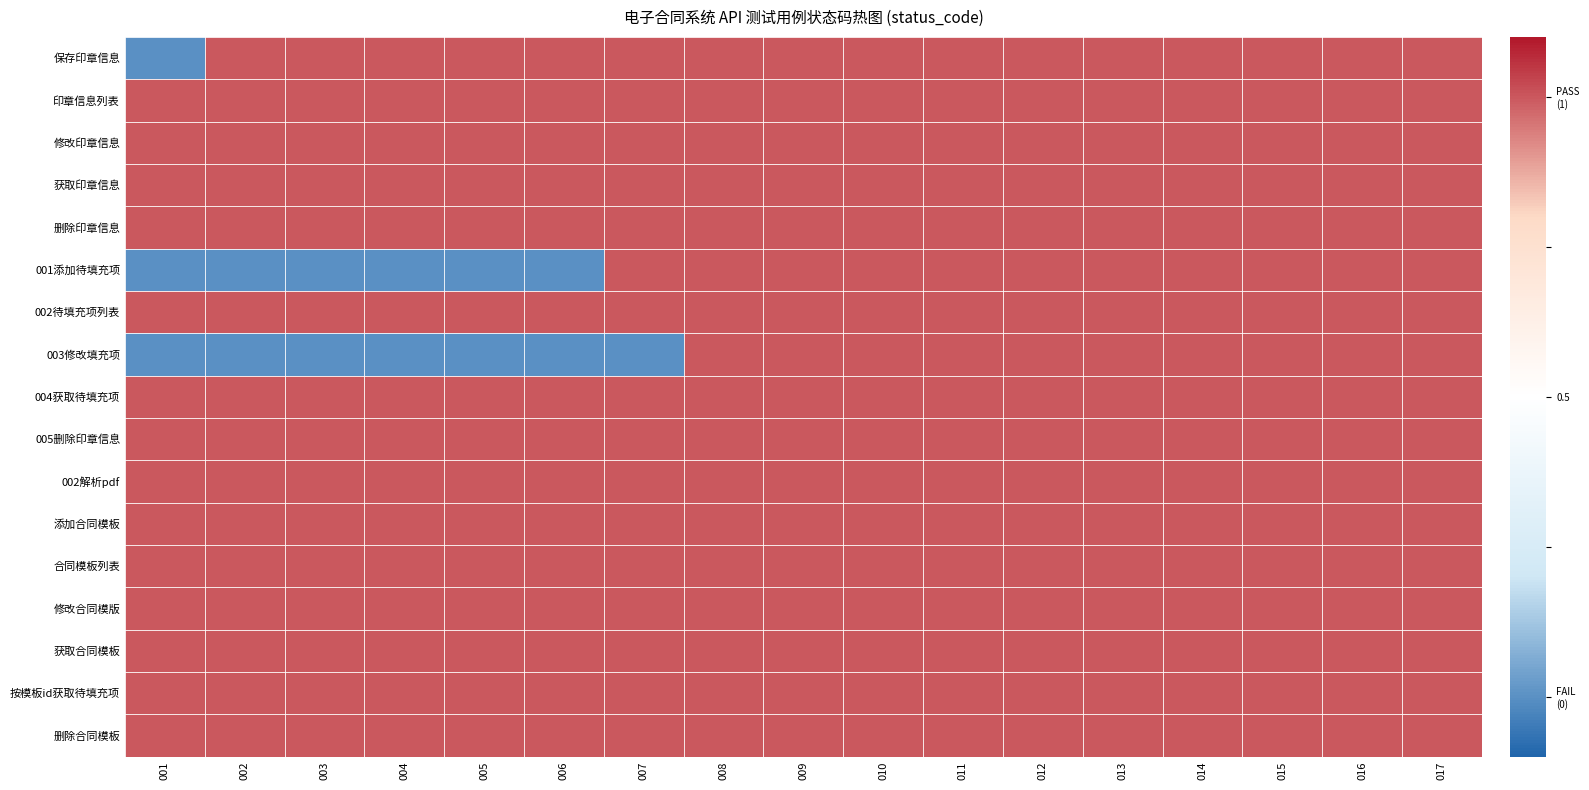

Reading left to right, list all the values displayed in this chart.

保存印章信息: 001=-0.5	002=0.5	003=0.5	004=0.5	005=0.5	006=0.5	007=0.5	008=0.5	009=0.5	010=0.5	011=0.5	012=0.5	013=0.5	014=0.5	015=0.5	016=0.5	017=0.5
印章信息列表: 001=0.5	002=0.5	003=0.5	004=0.5	005=0.5	006=0.5	007=0.5	008=0.5	009=0.5	010=0.5	011=0.5	012=0.5	013=0.5	014=0.5	015=0.5	016=0.5	017=0.5
修改印章信息: 001=0.5	002=0.5	003=0.5	004=0.5	005=0.5	006=0.5	007=0.5	008=0.5	009=0.5	010=0.5	011=0.5	012=0.5	013=0.5	014=0.5	015=0.5	016=0.5	017=0.5
获取印章信息: 001=0.5	002=0.5	003=0.5	004=0.5	005=0.5	006=0.5	007=0.5	008=0.5	009=0.5	010=0.5	011=0.5	012=0.5	013=0.5	014=0.5	015=0.5	016=0.5	017=0.5
删除印章信息: 001=0.5	002=0.5	003=0.5	004=0.5	005=0.5	006=0.5	007=0.5	008=0.5	009=0.5	010=0.5	011=0.5	012=0.5	013=0.5	014=0.5	015=0.5	016=0.5	017=0.5
001添加待填充项: 001=-0.5	002=-0.5	003=-0.5	004=-0.5	005=-0.5	006=-0.5	007=0.5	008=0.5	009=0.5	010=0.5	011=0.5	012=0.5	013=0.5	014=0.5	015=0.5	016=0.5	017=0.5
002待填充项列表: 001=0.5	002=0.5	003=0.5	004=0.5	005=0.5	006=0.5	007=0.5	008=0.5	009=0.5	010=0.5	011=0.5	012=0.5	013=0.5	014=0.5	015=0.5	016=0.5	017=0.5
003修改填充项: 001=-0.5	002=-0.5	003=-0.5	004=-0.5	005=-0.5	006=-0.5	007=-0.5	008=0.5	009=0.5	010=0.5	011=0.5	012=0.5	013=0.5	014=0.5	015=0.5	016=0.5	017=0.5
004获取待填充项: 001=0.5	002=0.5	003=0.5	004=0.5	005=0.5	006=0.5	007=0.5	008=0.5	009=0.5	010=0.5	011=0.5	012=0.5	013=0.5	014=0.5	015=0.5	016=0.5	017=0.5
005删除印章信息: 001=0.5	002=0.5	003=0.5	004=0.5	005=0.5	006=0.5	007=0.5	008=0.5	009=0.5	010=0.5	011=0.5	012=0.5	013=0.5	014=0.5	015=0.5	016=0.5	017=0.5
002解析pdf: 001=0.5	002=0.5	003=0.5	004=0.5	005=0.5	006=0.5	007=0.5	008=0.5	009=0.5	010=0.5	011=0.5	012=0.5	013=0.5	014=0.5	015=0.5	016=0.5	017=0.5
添加合同模板: 001=0.5	002=0.5	003=0.5	004=0.5	005=0.5	006=0.5	007=0.5	008=0.5	009=0.5	010=0.5	011=0.5	012=0.5	013=0.5	014=0.5	015=0.5	016=0.5	017=0.5
合同模板列表: 001=0.5	002=0.5	003=0.5	004=0.5	005=0.5	006=0.5	007=0.5	008=0.5	009=0.5	010=0.5	011=0.5	012=0.5	013=0.5	014=0.5	015=0.5	016=0.5	017=0.5
修改合同模版: 001=0.5	002=0.5	003=0.5	004=0.5	005=0.5	006=0.5	007=0.5	008=0.5	009=0.5	010=0.5	011=0.5	012=0.5	013=0.5	014=0.5	015=0.5	016=0.5	017=0.5
获取合同模板: 001=0.5	002=0.5	003=0.5	004=0.5	005=0.5	006=0.5	007=0.5	008=0.5	009=0.5	010=0.5	011=0.5	012=0.5	013=0.5	014=0.5	015=0.5	016=0.5	017=0.5
按模板id获取待填充项: 001=0.5	002=0.5	003=0.5	004=0.5	005=0.5	006=0.5	007=0.5	008=0.5	009=0.5	010=0.5	011=0.5	012=0.5	013=0.5	014=0.5	015=0.5	016=0.5	017=0.5
删除合同模板: 001=0.5	002=0.5	003=0.5	004=0.5	005=0.5	006=0.5	007=0.5	008=0.5	009=0.5	010=0.5	011=0.5	012=0.5	013=0.5	014=0.5	015=0.5	016=0.5	017=0.5